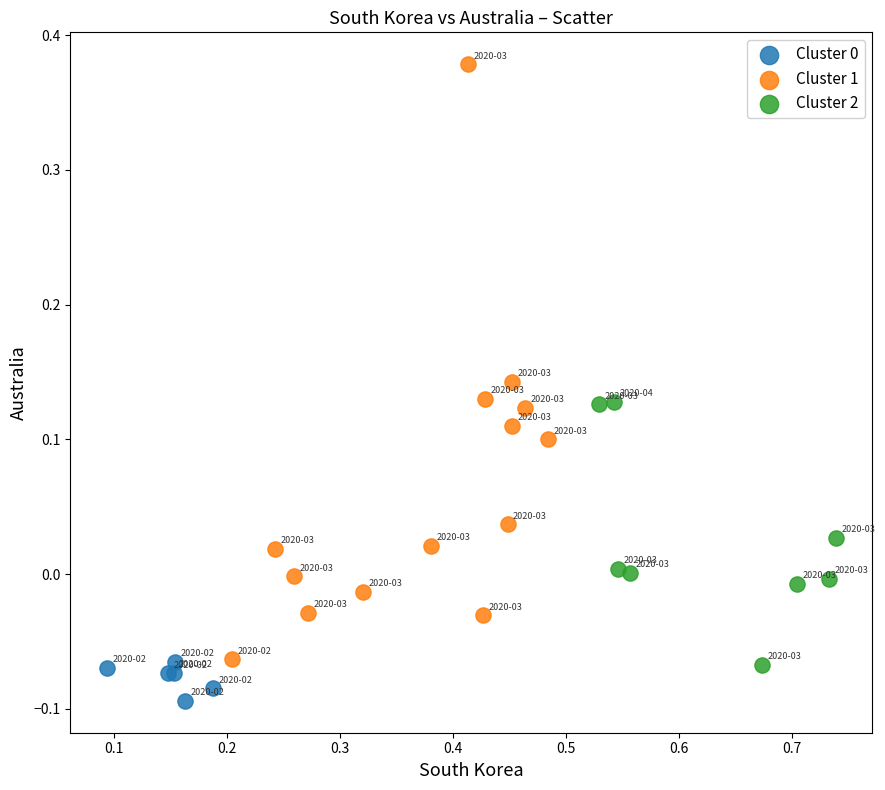

Which series contains the highest Y value?

Cluster 1